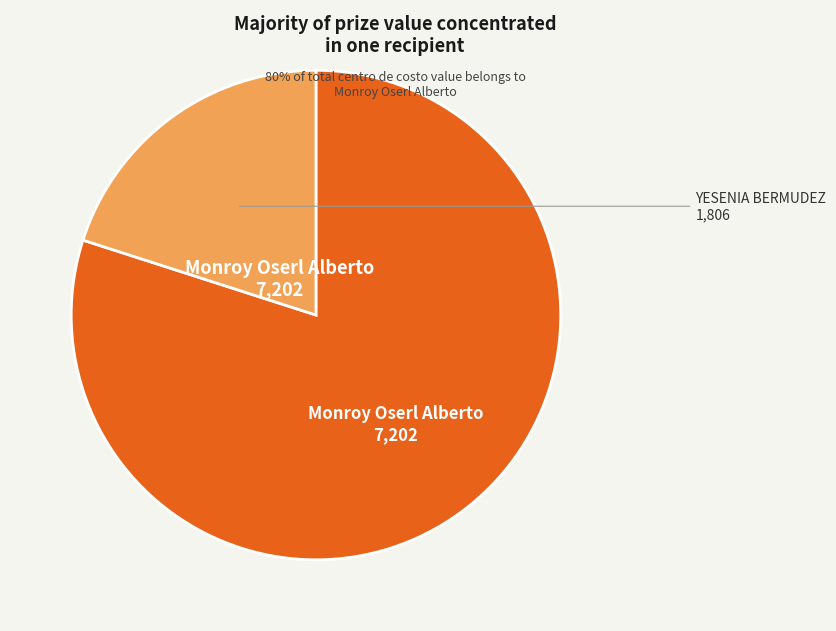

How many slices are in this pie chart?

2